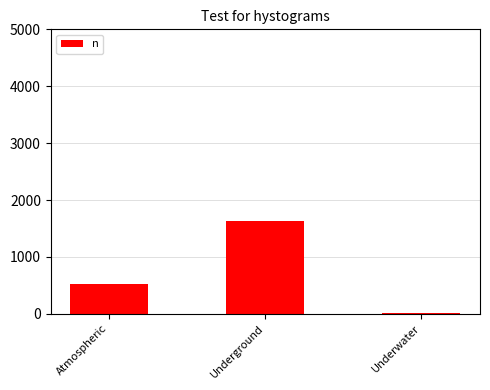

How many distinct data groups are displayed?

1